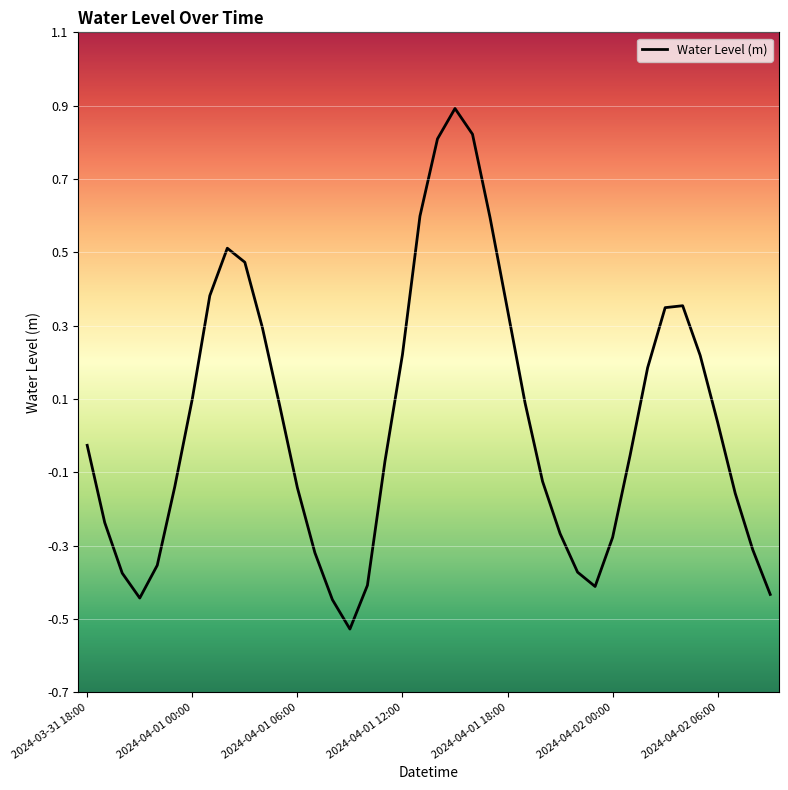

What is the maximum value shown in the chart?

0.9